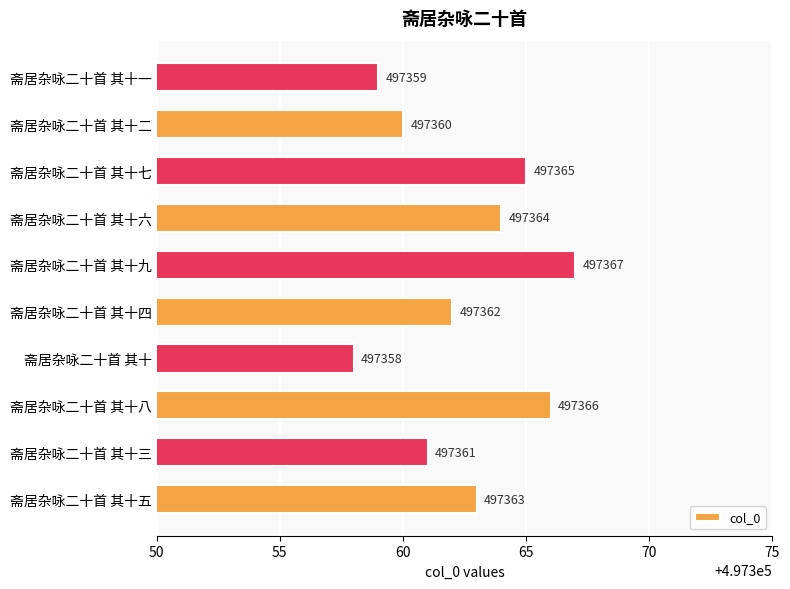

Rank the categories by value from lowest to highest.

斋居杂咏二十首 其十, 斋居杂咏二十首 其十一, 斋居杂咏二十首 其十二, 斋居杂咏二十首 其十三, 斋居杂咏二十首 其十四, 斋居杂咏二十首 其十五, 斋居杂咏二十首 其十六, 斋居杂咏二十首 其十七, 斋居杂咏二十首 其十八, 斋居杂咏二十首 其十九